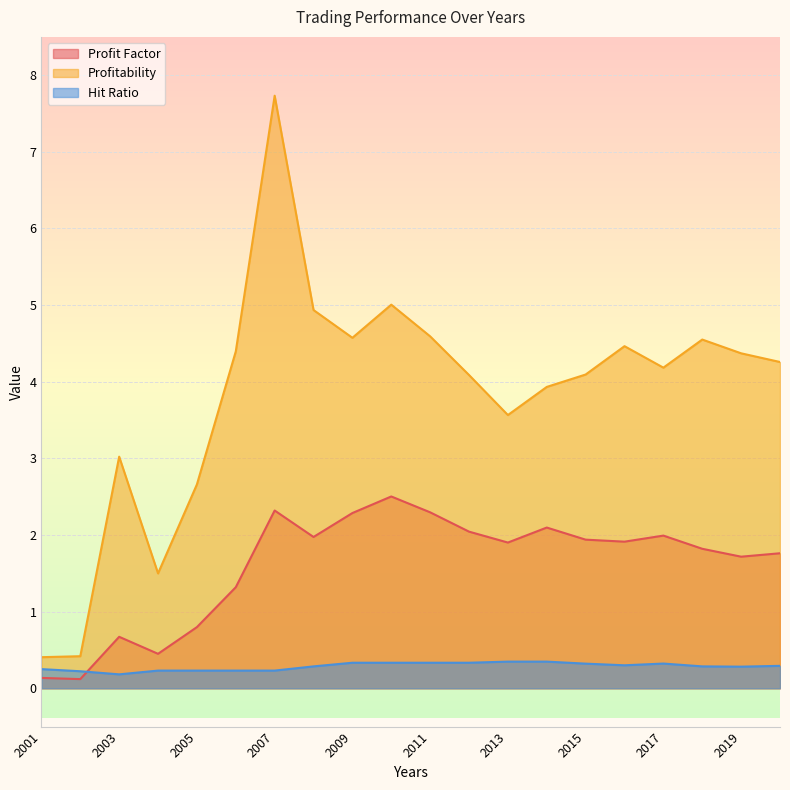

What is the sum of the Hit Ratio values at 2007 and 2016?

0.5